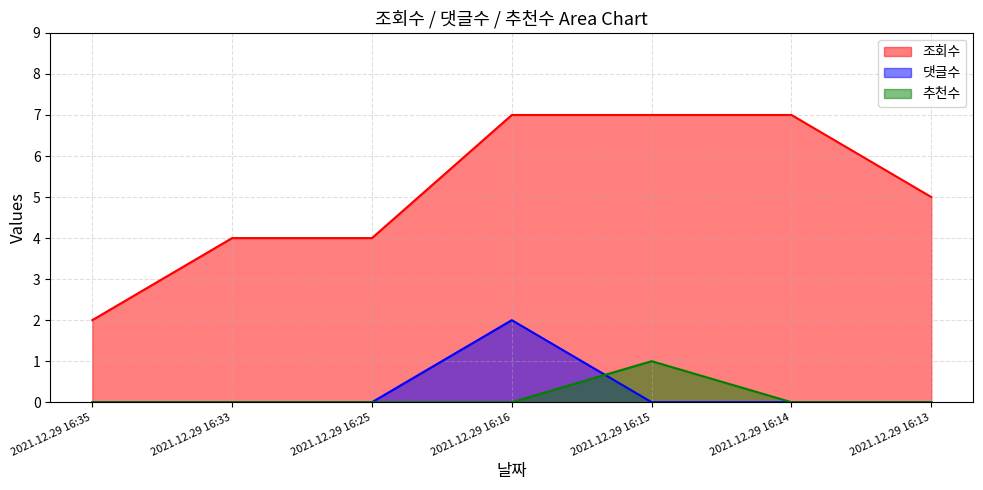

How many 댓글수 values are between 0 and 1?

6